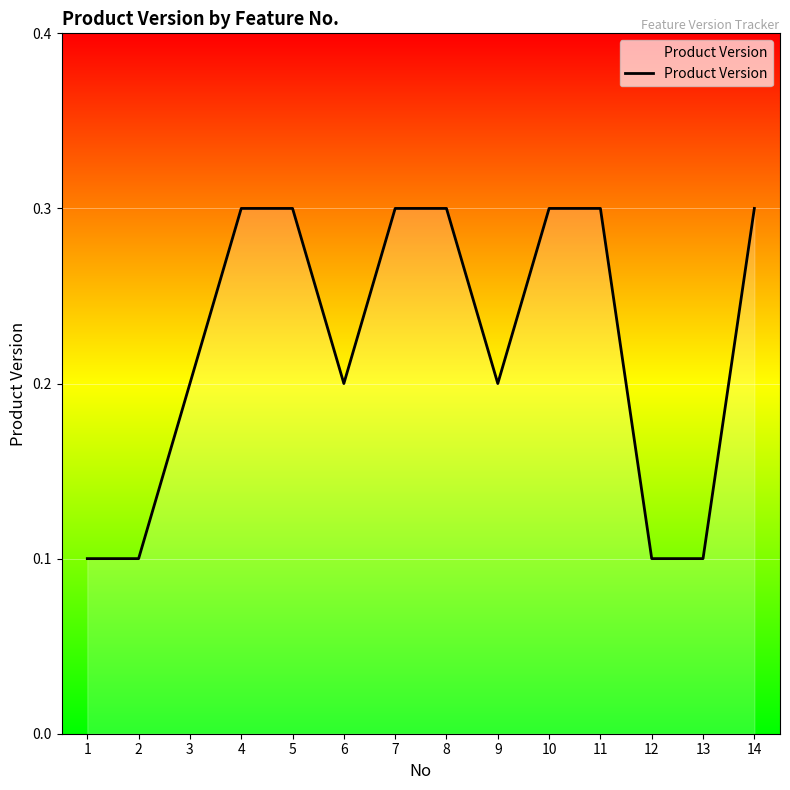

How many lines are shown in the chart?

1